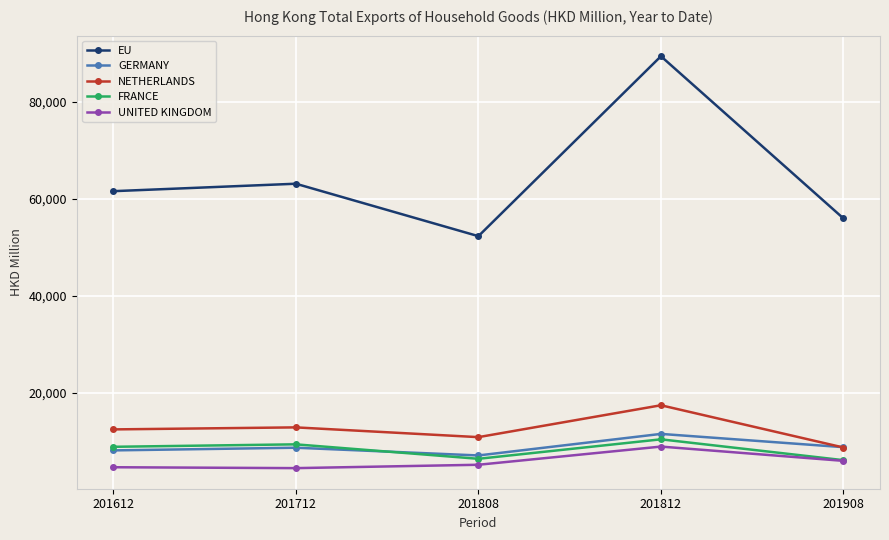

Which category has the lowest value in the EU series?

201808